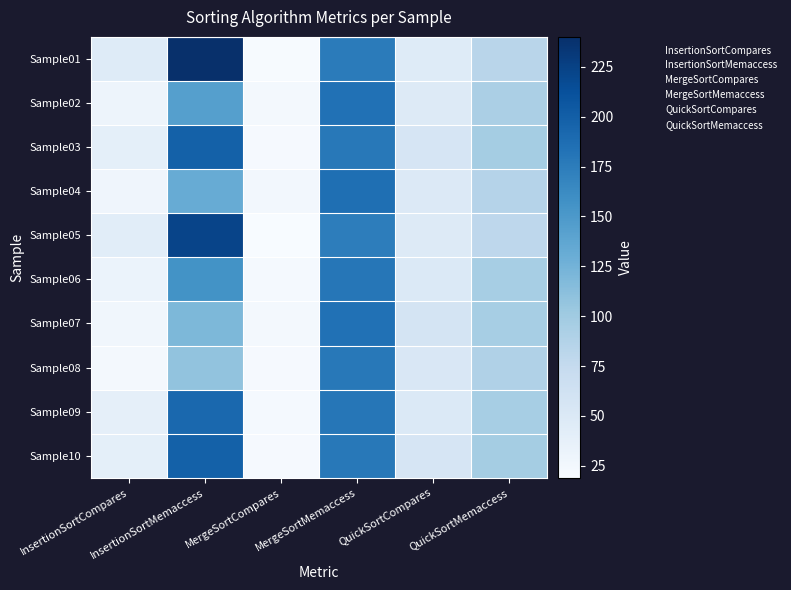

Which series has the widest spread of values?

Sample01